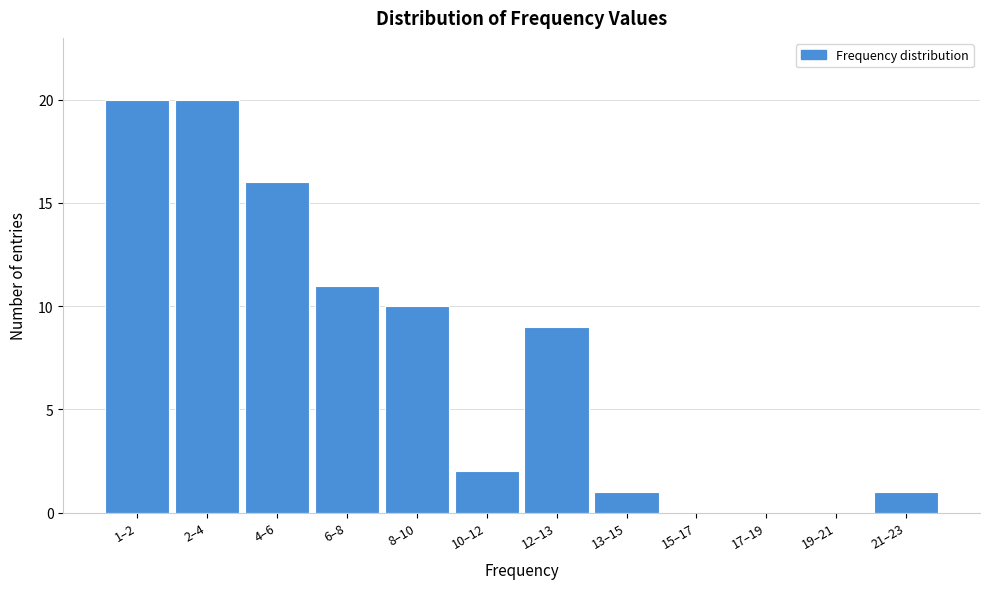

Reading right to left, list all the values displayed in this chart.

21–23=1	19–21=0	17–19=0	15–17=0	13–15=1	12–13=9	10–12=2	8–10=10	6–8=11	4–6=16	2–4=20	1–2=20